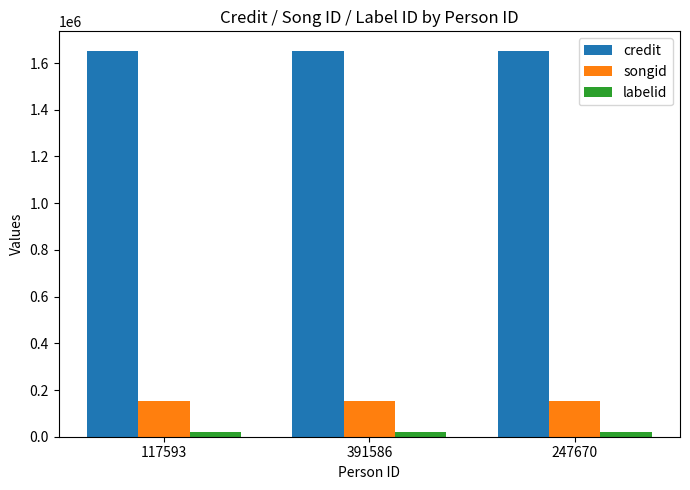

Is the value of credit at 247670 greater than the value of labelid at 391586?

Yes